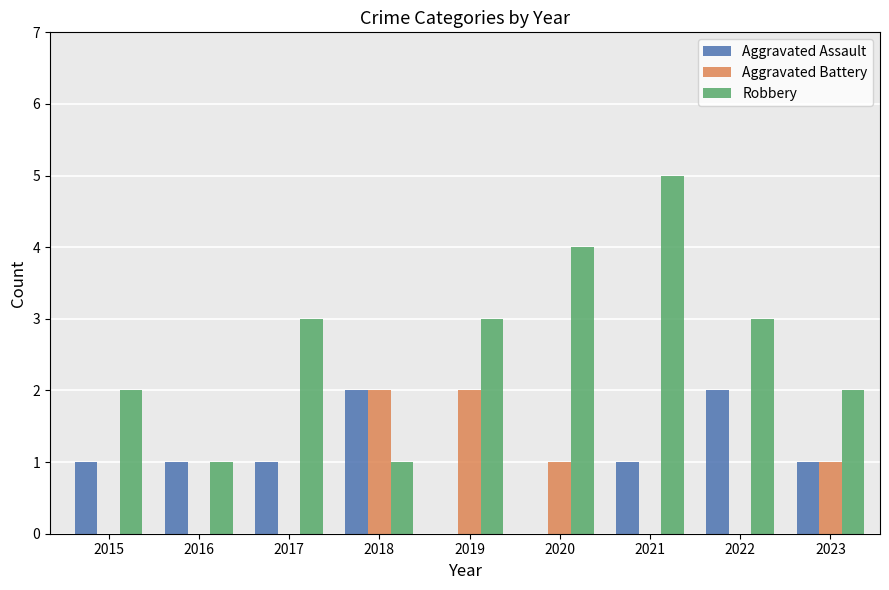

Which series has the largest total across all categories?

Robbery